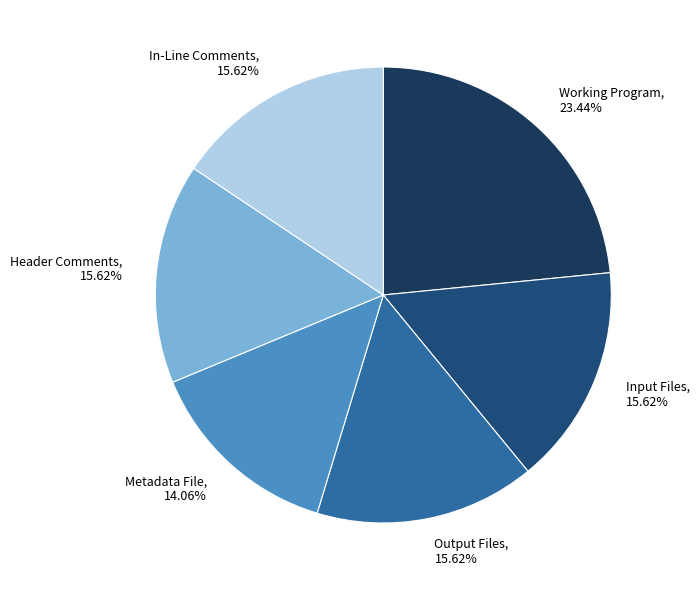

To the nearest percent, what percentage of the pie is Output Files?

16%